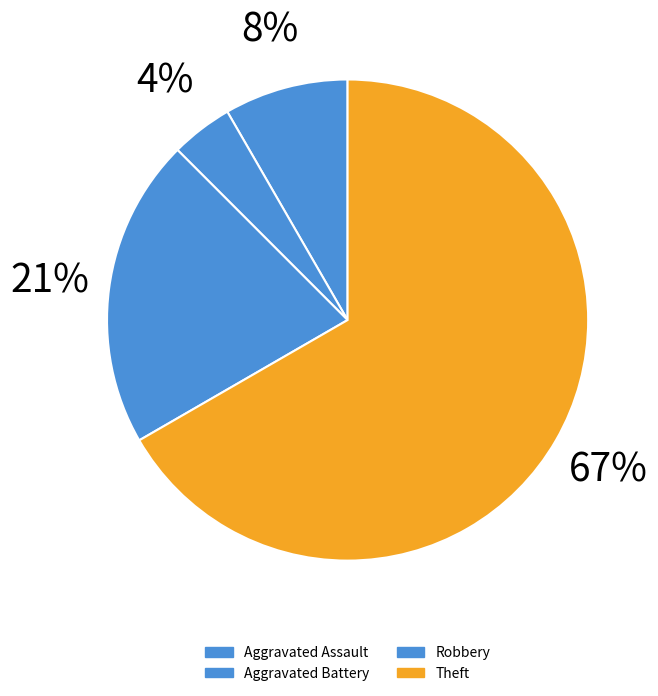

To the nearest percent, what is the average slice percentage?

25%